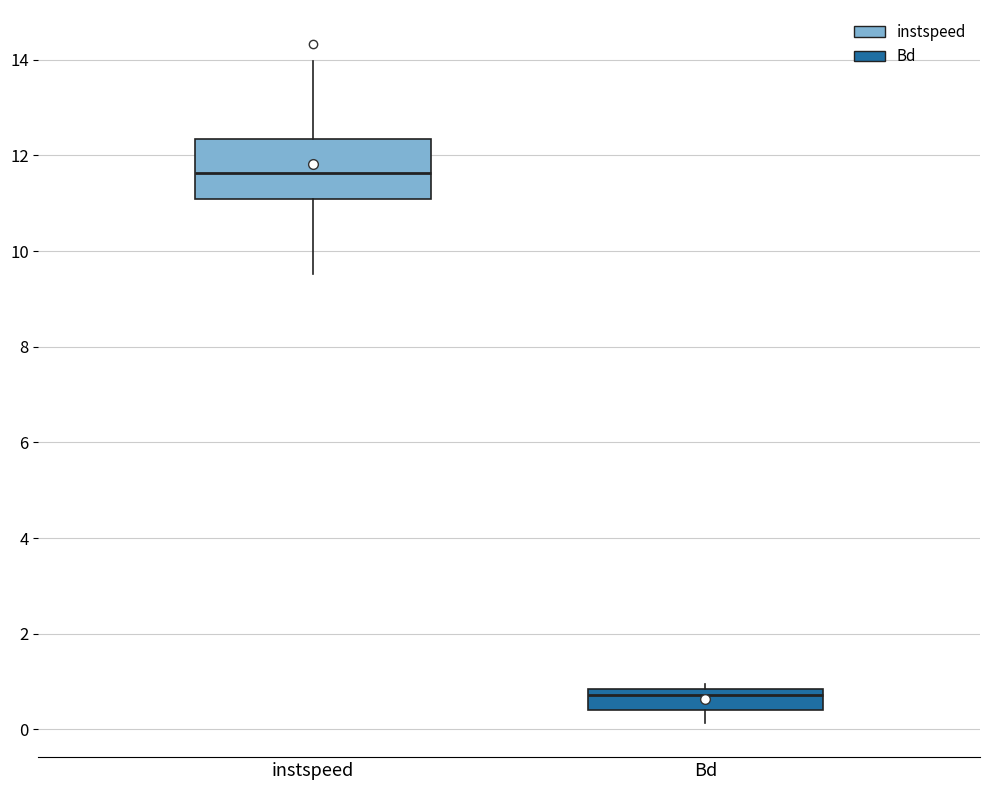

Reading left to right, transcribe this box plot: for each box, give where its median line is, the range the box spans, and where its two whiskers end, as read against the y-axis. The values are not printed on the chart, so give them approximately, as read against the axis.

instspeed: median 11.6, box 11.0 to 12.4, whiskers 9.6 to 14.0
Bd: median 0.8 (just below the box's upper edge), box 0.4 to 0.8, whiskers 0.2 to 1.0